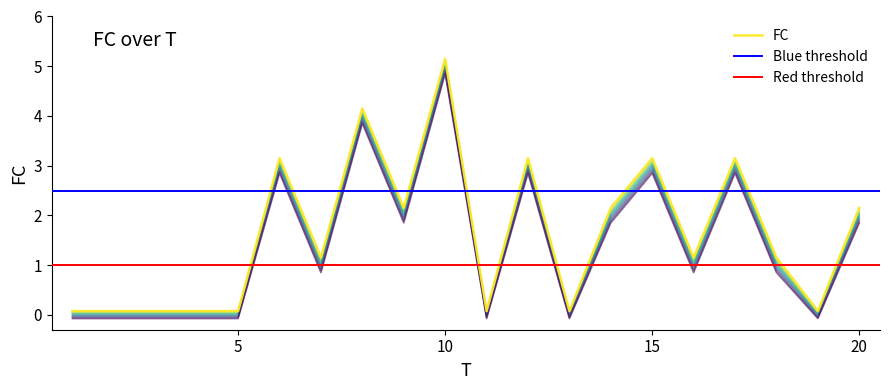

What is the greatest value displayed?

5.0